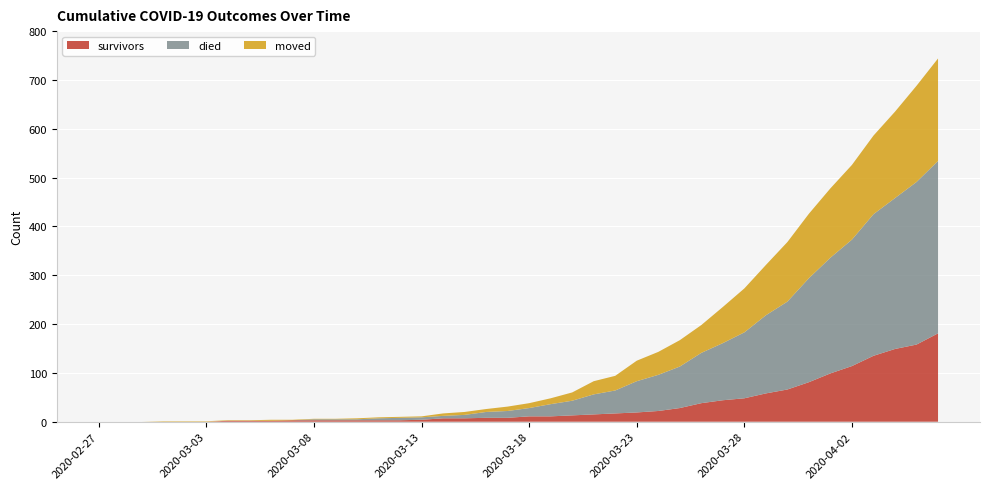

Reading left to right, list all the values displayed in this chart.

survivors: 0	0	0	0	0	0	2	2	2	3	3	3	3	3	3	4	7	7	8	8	11	11	13	15	17	19	22	28	38	44	48	58	66	81	99	114	135	149	158	181
died: 0	0	0	0	0	0	0	0	0	0	2	2	2	4	5	5	5	7	12	14	17	25	30	41	47	64	74	85	103	117	135	160	180	213	237	259	290	309	333	353
moved: 0	0	0	1	1	1	1	1	2	1	1	1	2	2	2	2	5	6	6	9	10	12	17	27	30	42	47	54	57	74	90	103	122	132	142	153	161	177	197	210